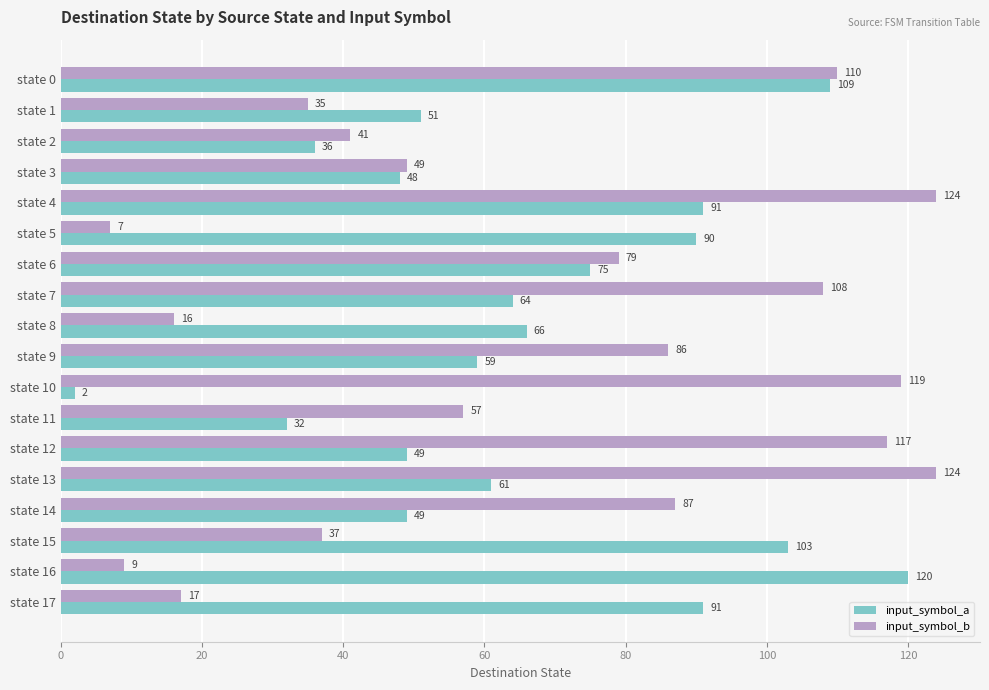

Rank the series at state 15 from highest to lowest value.

input_symbol_a, input_symbol_b